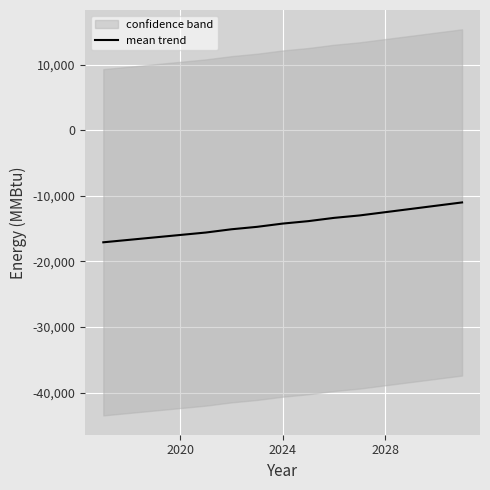

Is it true that mean trend equals -14240.8 at 2024?

True